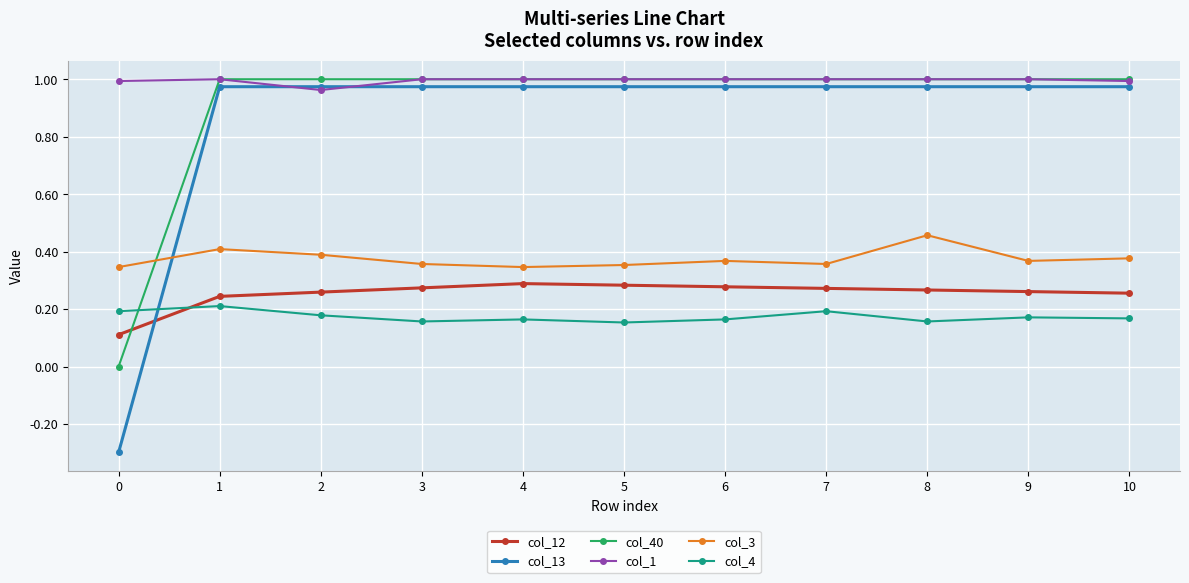

What is the spread (max minus min) of values at 8?

0.8